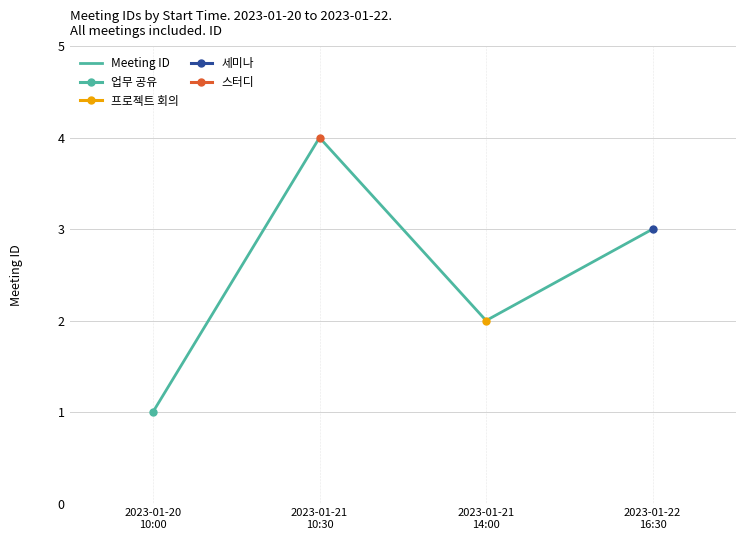

Rank the categories by value from highest to lowest.

2023-01-21
10:30, 2023-01-22
16:30, 2023-01-21
14:00, 2023-01-20
10:00